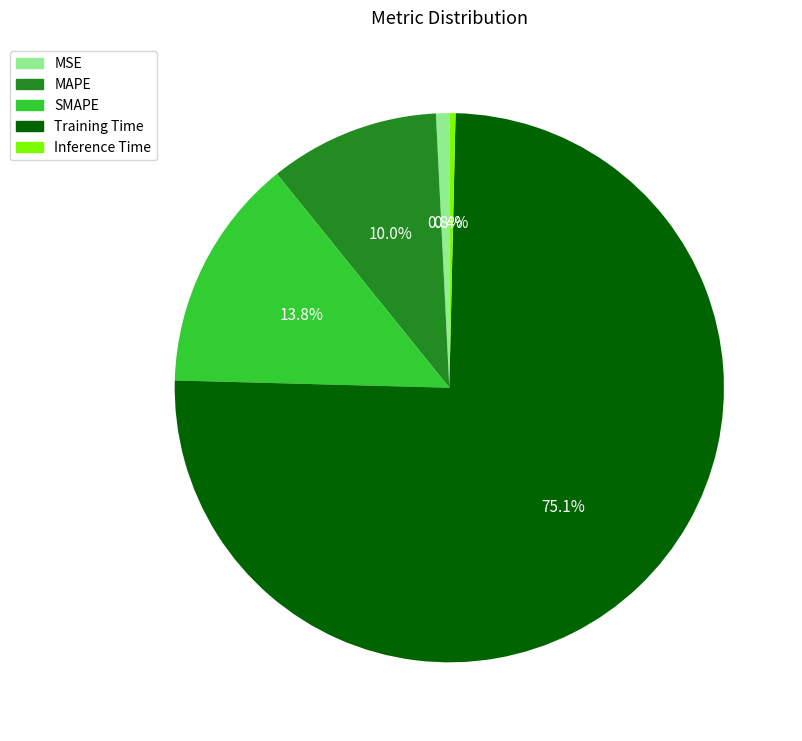

What is the total percentage of MSE and MAPE?

10.8%